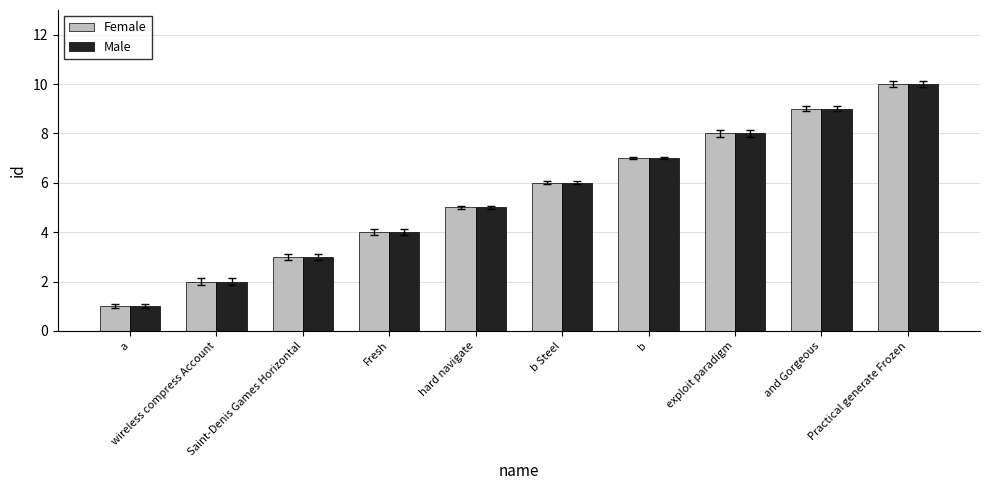

How many bars are there in each group?

2